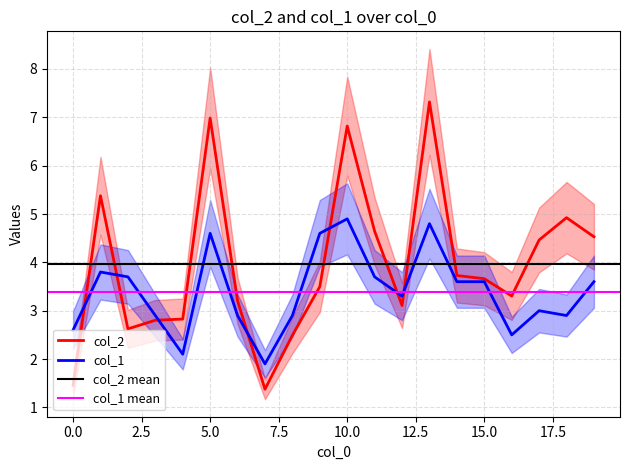

How many lines are shown in the chart?

2